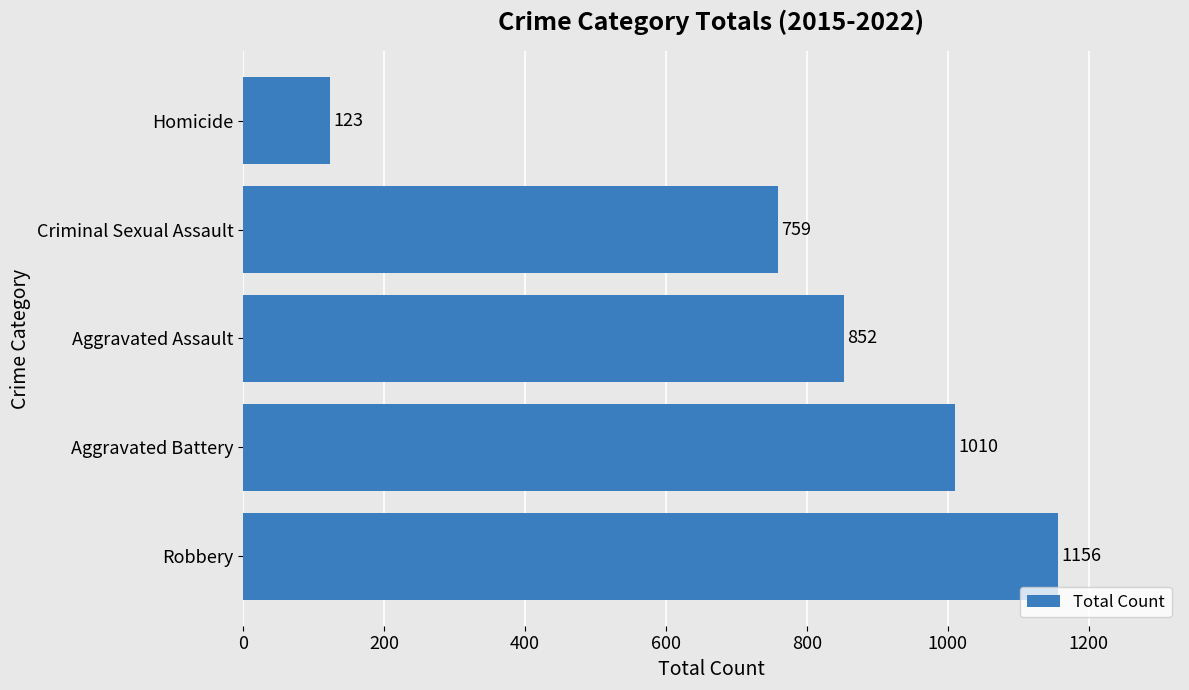

The value at Criminal Sexual Assault is 759. True or false?

True